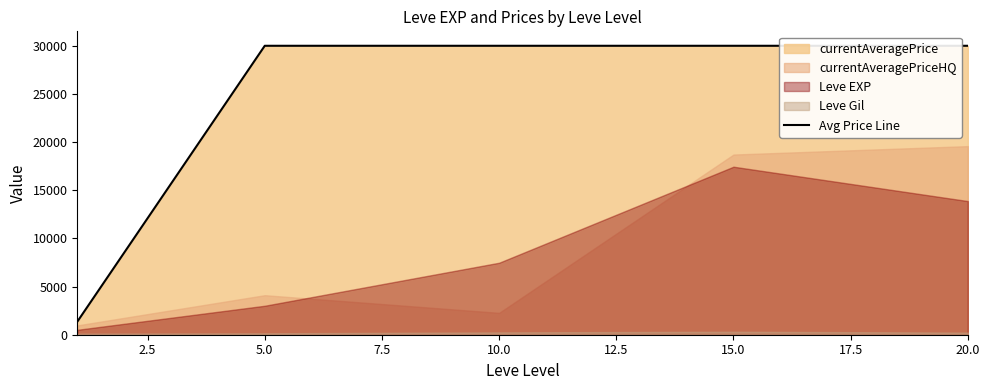

The value of Avg Price Line at 5.0 is 41818.0. True or false?

False